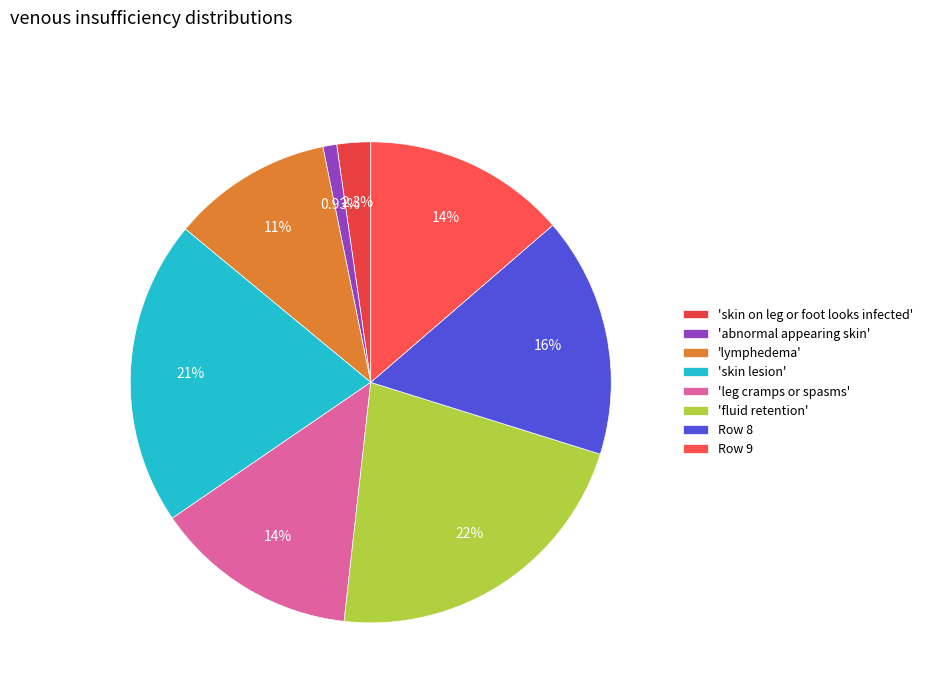

How many slices are in this pie chart?

8